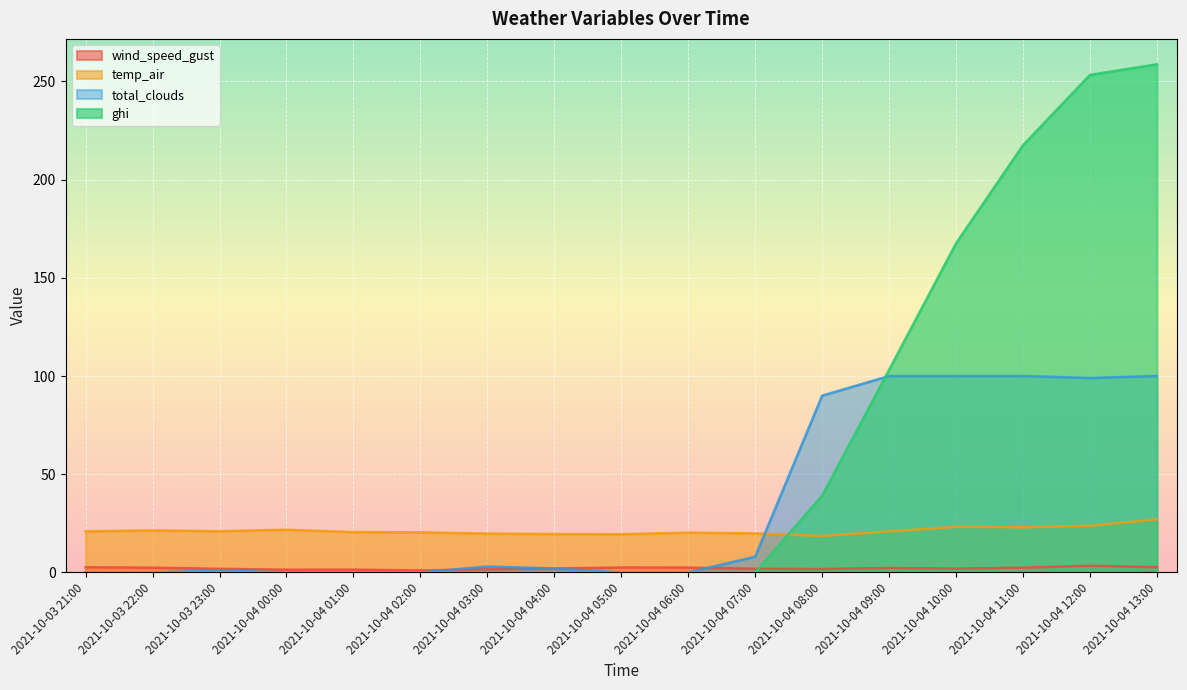

List the labels in order of ghi value, smallest first.

2021-10-03 21:00, 2021-10-03 22:00, 2021-10-03 23:00, 2021-10-04 00:00, 2021-10-04 01:00, 2021-10-04 02:00, 2021-10-04 03:00, 2021-10-04 04:00, 2021-10-04 05:00, 2021-10-04 06:00, 2021-10-04 07:00, 2021-10-04 08:00, 2021-10-04 09:00, 2021-10-04 10:00, 2021-10-04 11:00, 2021-10-04 12:00, 2021-10-04 13:00